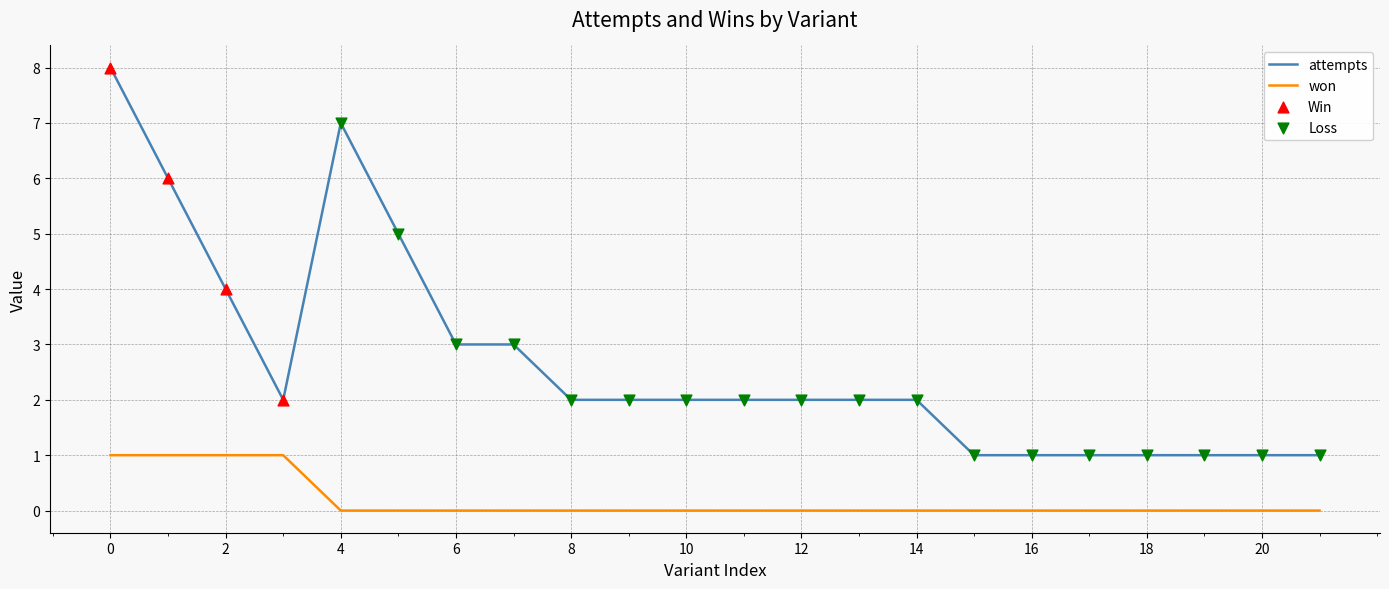

Which series has the largest total across all categories?

attempts